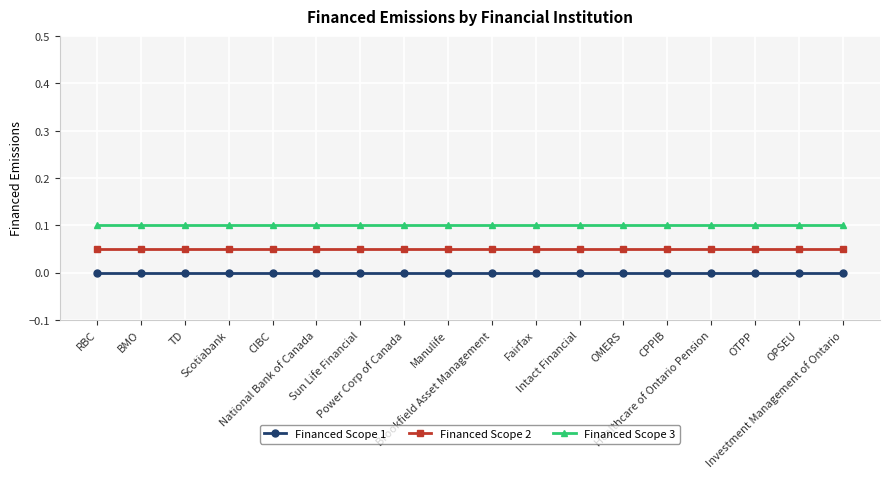

What is the label of the 10th point from the left?

Brookfield Asset Management